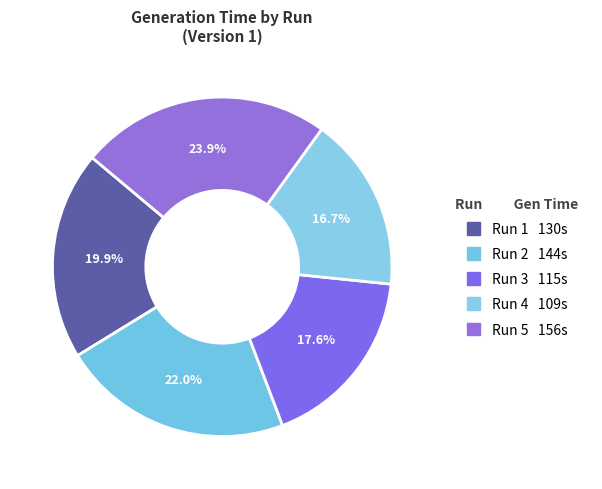

How many segments does this pie chart have?

5